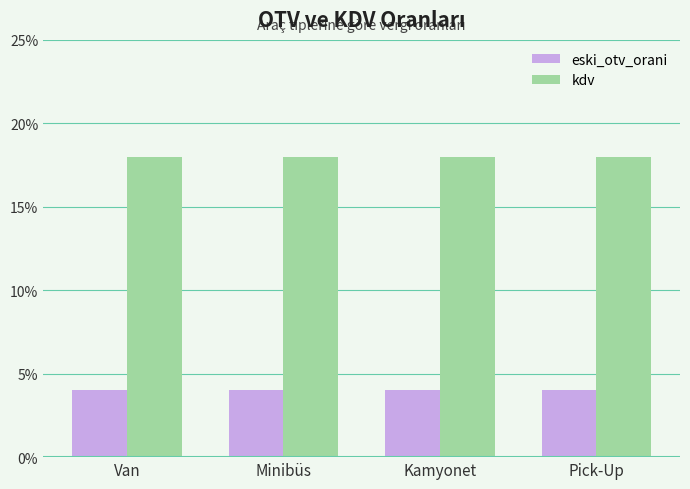

Reading left to right, extract all data points from this chart.

eski_otv_orani: Van=0.0	Minibüs=0.0	Kamyonet=0.0	Pick-Up=0.0
kdv: Van=0.2	Minibüs=0.2	Kamyonet=0.2	Pick-Up=0.2